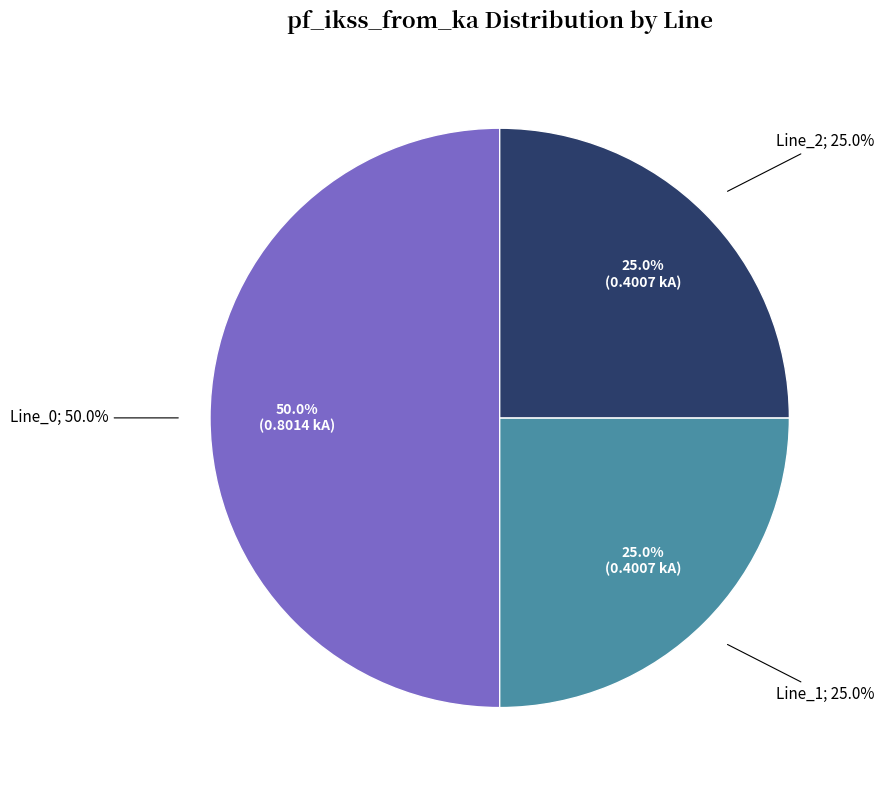

What percentage is the Line_0 slice, to the nearest percent?

50%